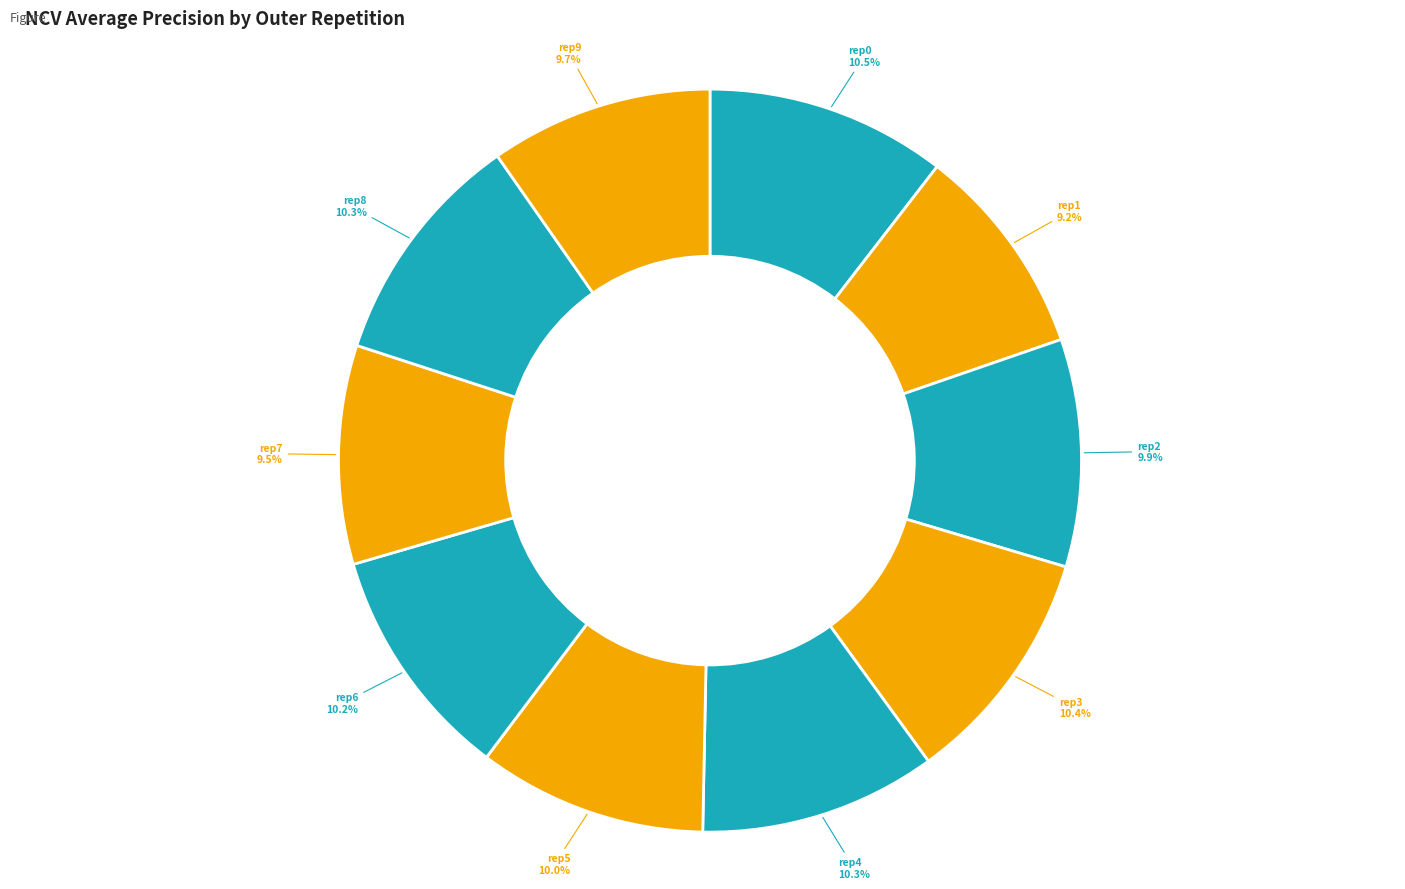

To the nearest percent, what is the difference between the largest and smallest slice percentages?

1%